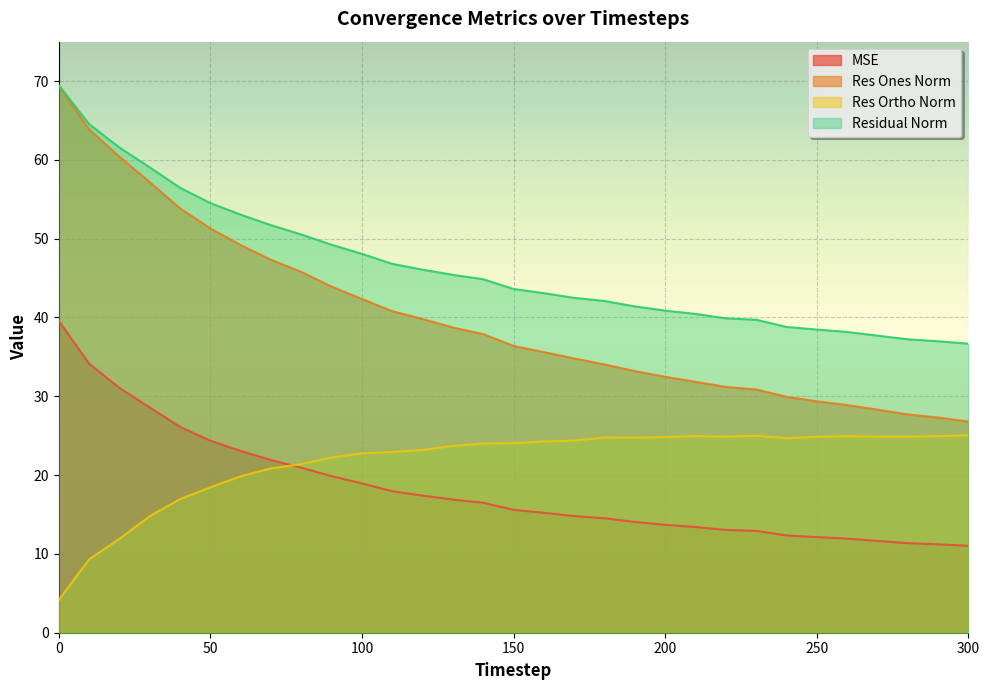

At which label is residual_norm closest to 53?

60